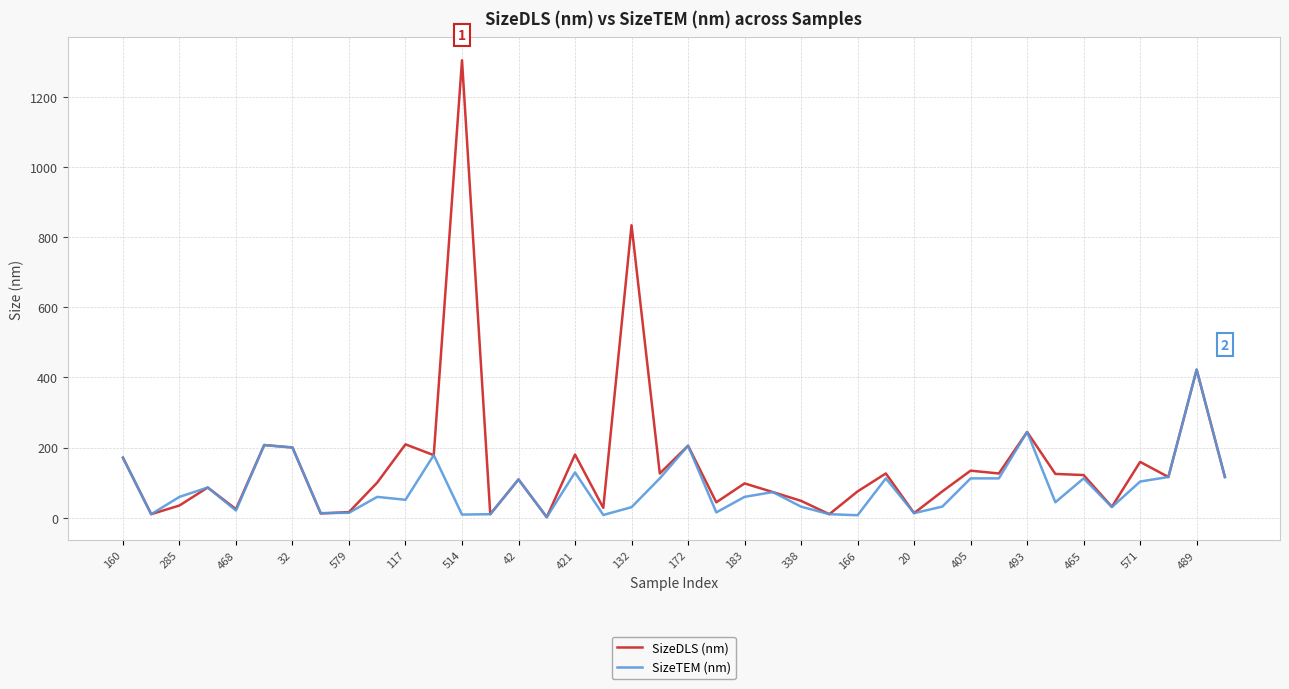

Which series has the largest total across all categories?

SizeDLS (nm)